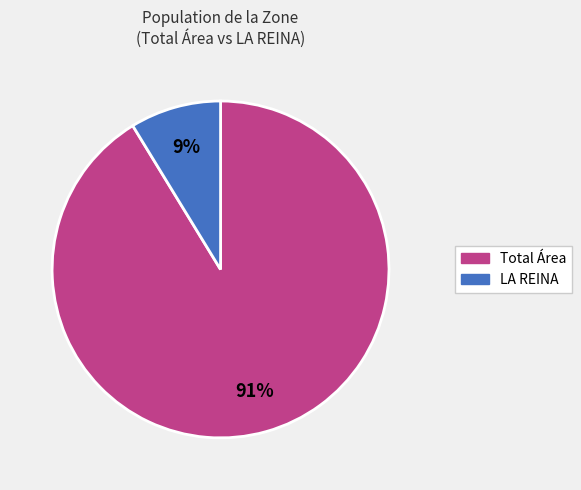

To the nearest percent, what is the average slice percentage?

50%